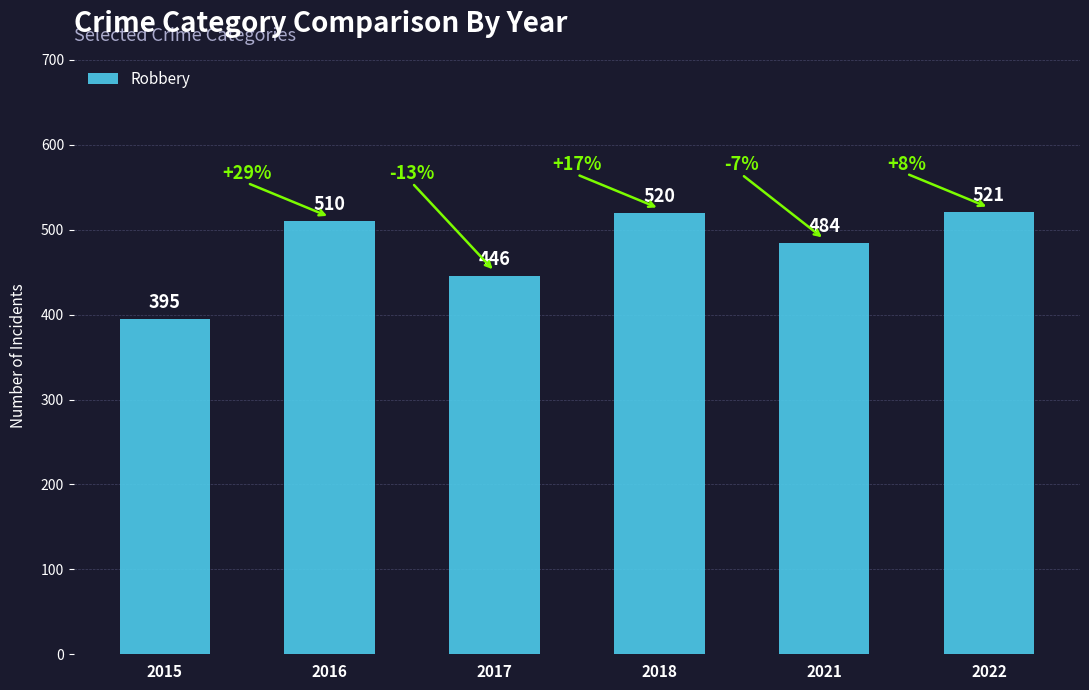

What is the smallest value displayed?

395